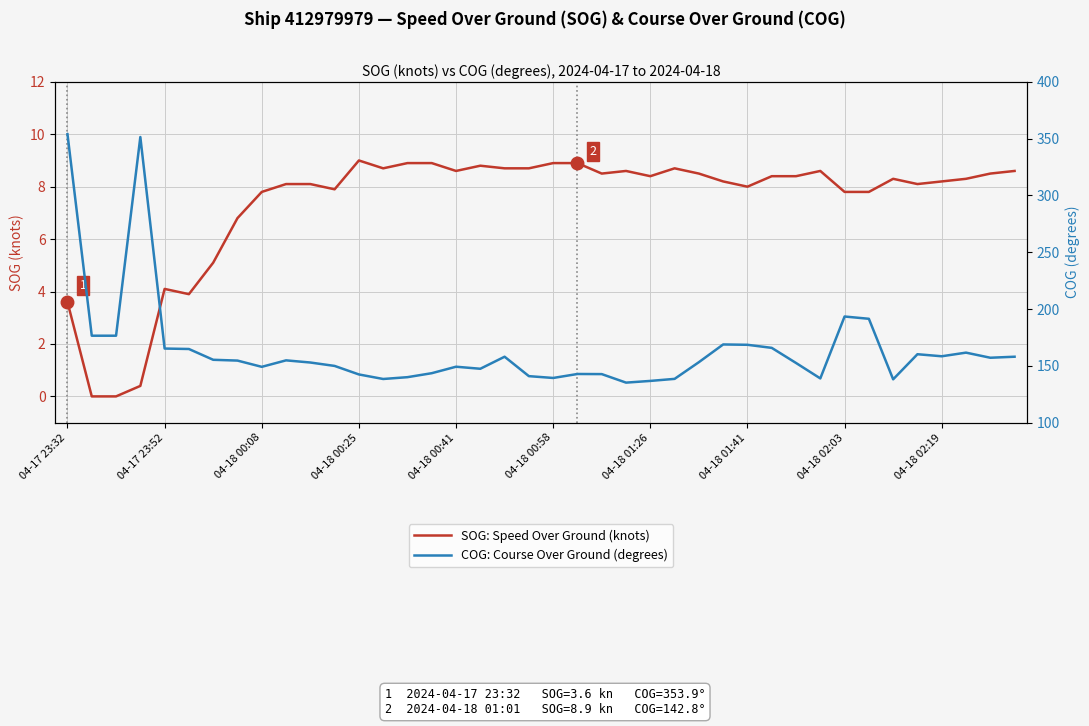

How many categories are shown in the chart?

40